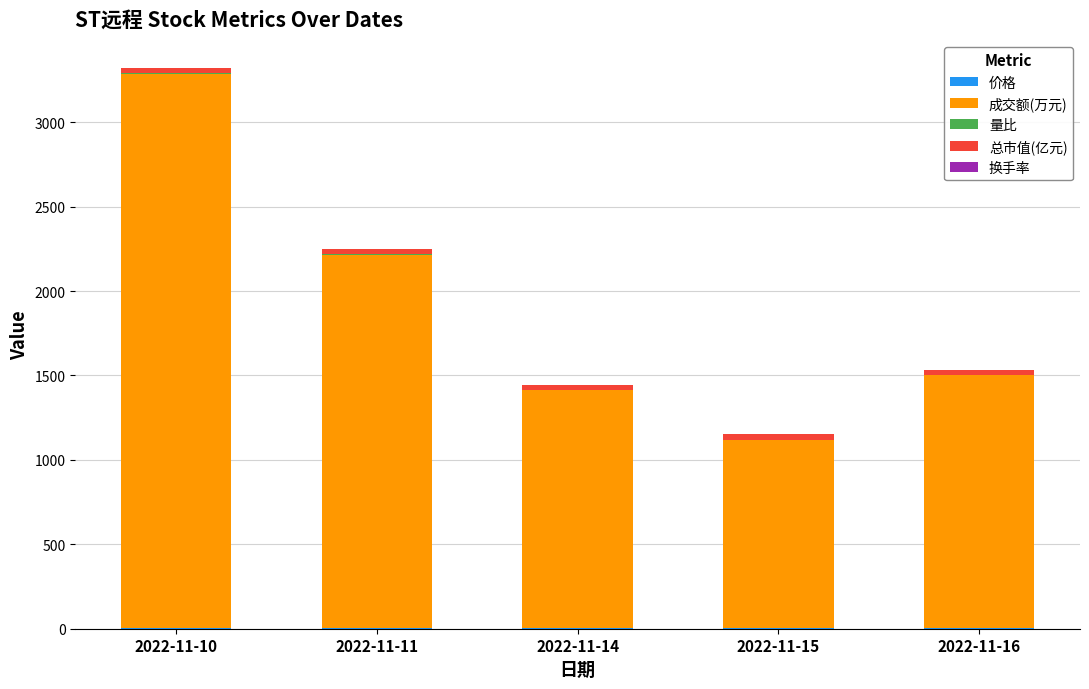

At which category is the sum across all series the highest?

2022-11-10